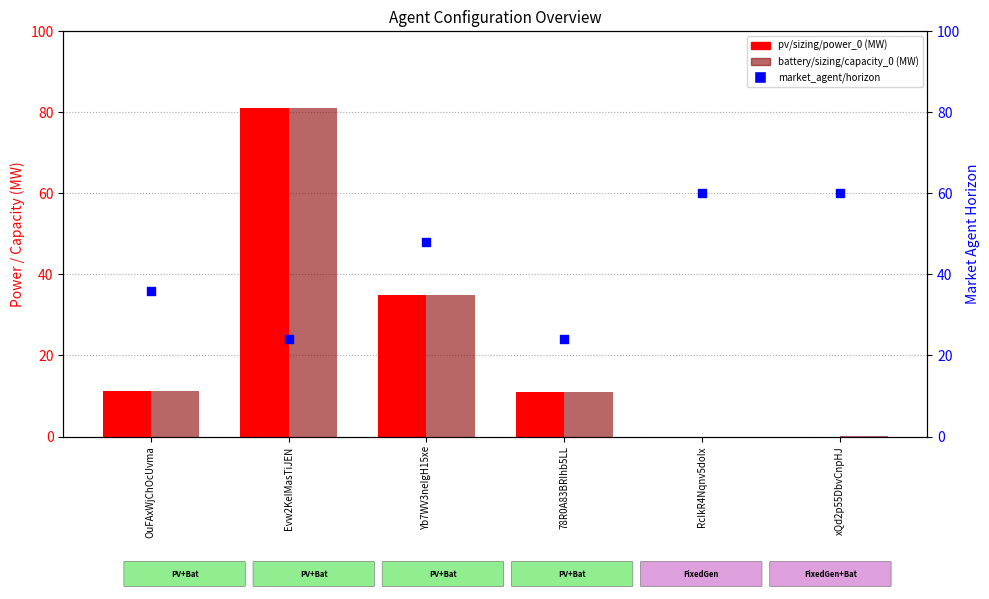

Which series has the largest total across all categories?

market_agent/horizon